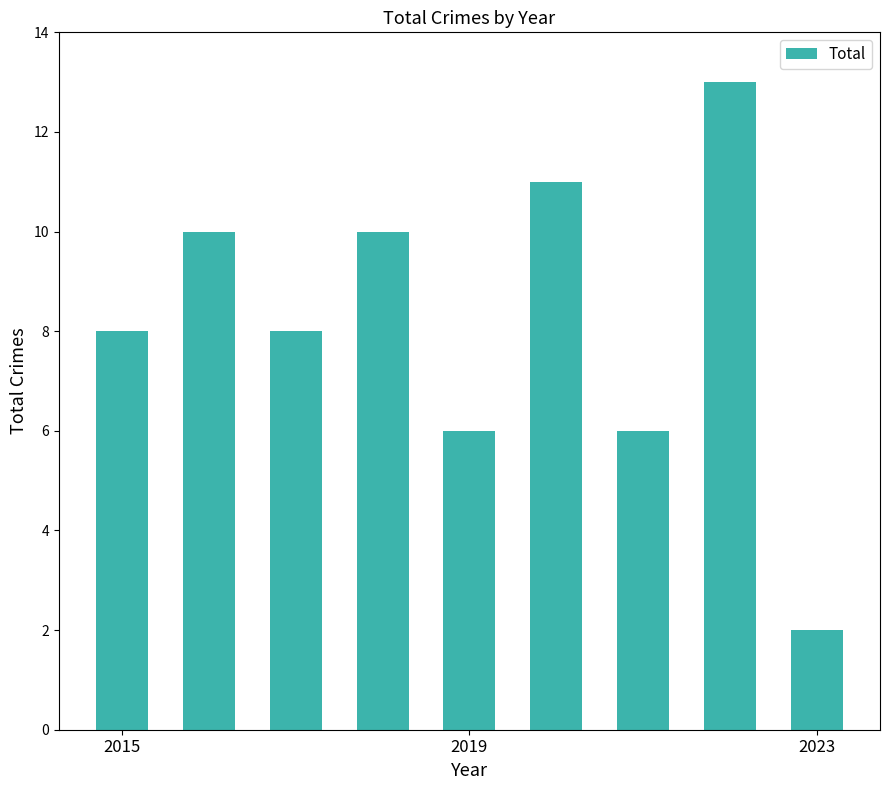

What is the value of the 5th bar from the left?

6